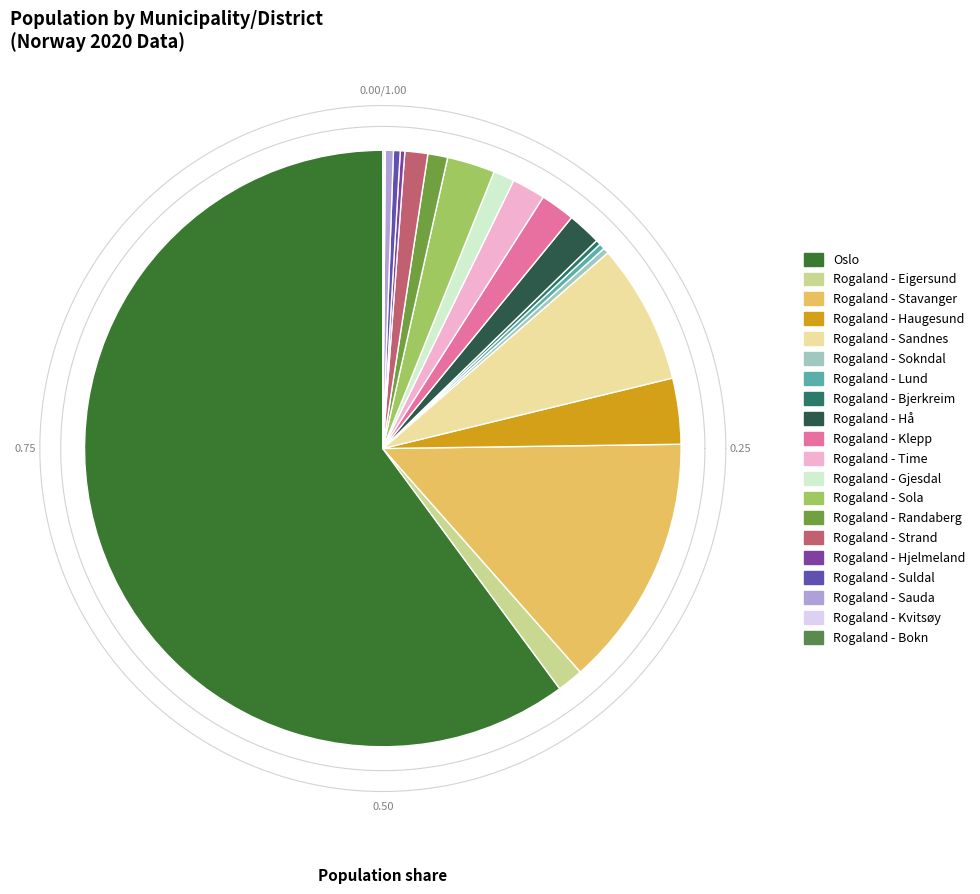

What is the ratio of the value at Rogaland - Stavanger to the value at Rogaland - Suldal?

37.7